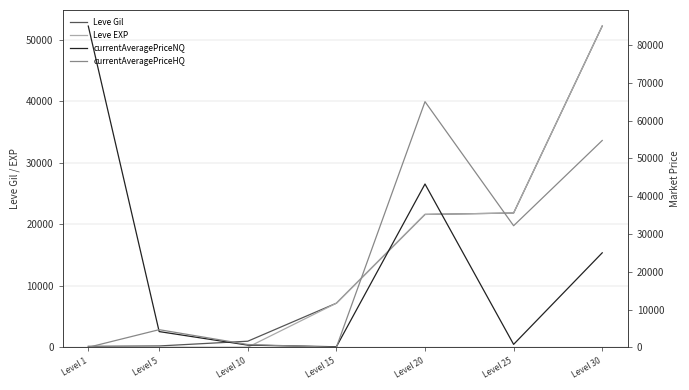

Reading right to left, transcribe all the data shown in this chart.

Leve Gil: 52220.0	21830.0	21600.0	7170.0	990.0	220.0	160.0
Leve EXP: 52220.0	21830.0	21600.0	7170.0	9.0	5.0	1.0
currentAveragePriceNQ: 25000.0	775.3	43210.0	145.0	577.2	4159.8	85000.0
currentAveragePriceHQ: 54724.5	32166.3	65000.0	0.0	736.3	4666.7	0.0